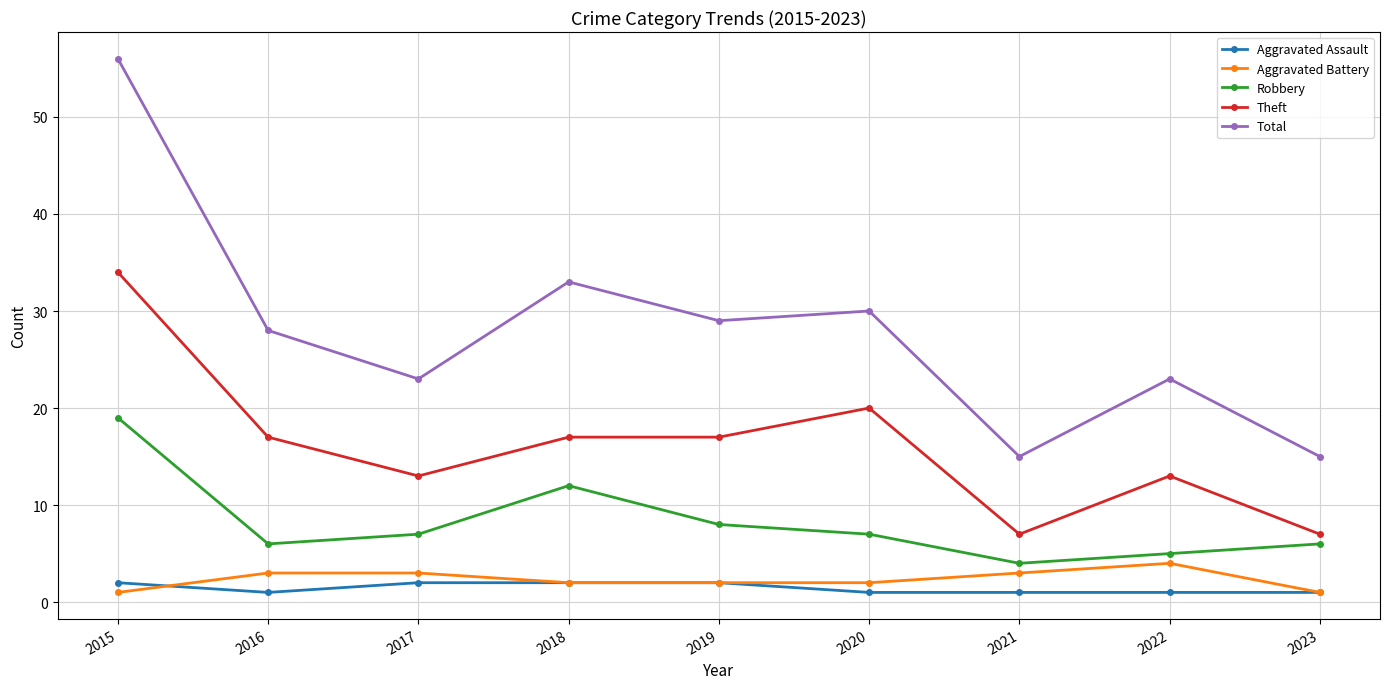

True or false: Total and Aggravated Battery intersect in this chart.

False